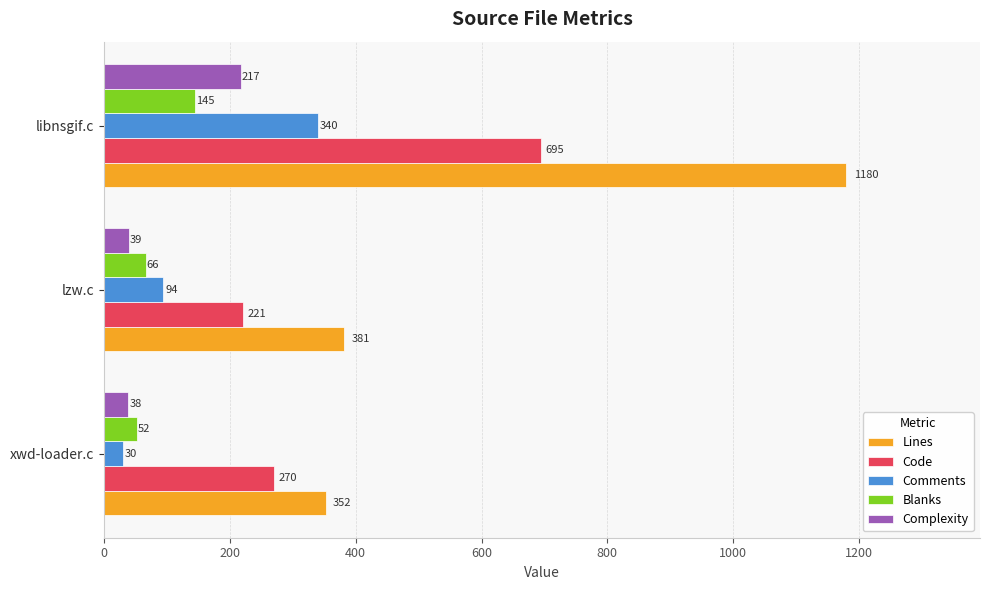

Where is Comments nearest to the value 185?

lzw.c